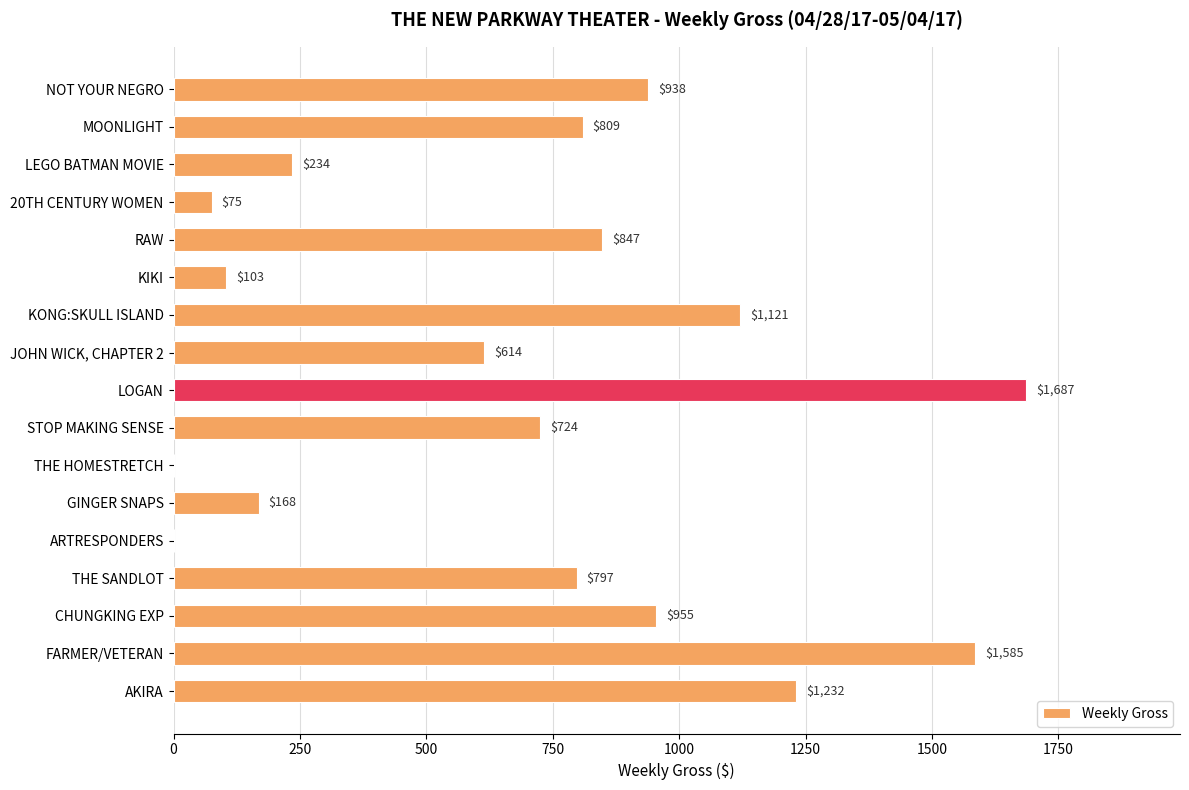

Which category has the highest value across all series?

LOGAN